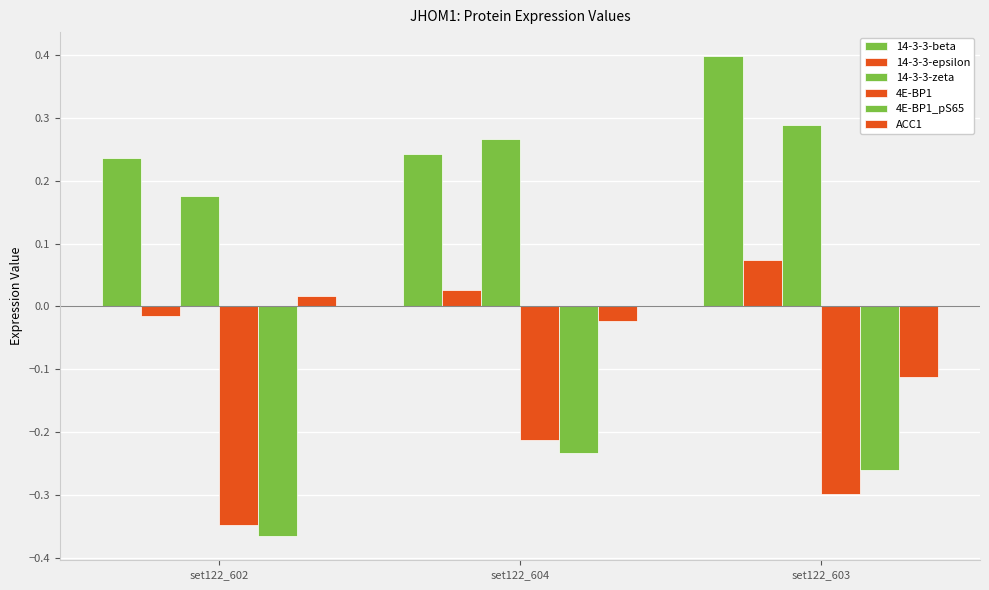

How many bars are there in total?

18